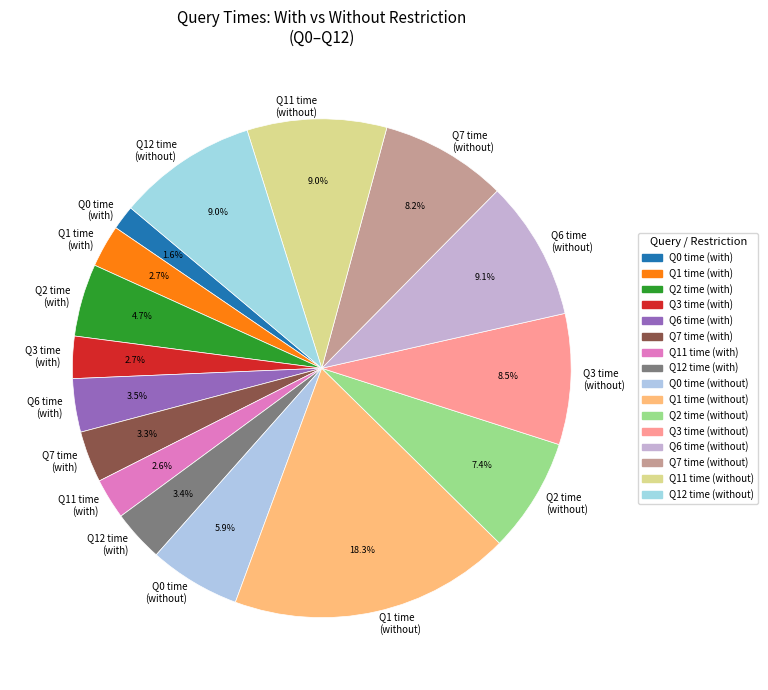

How many segments does this pie chart have?

16